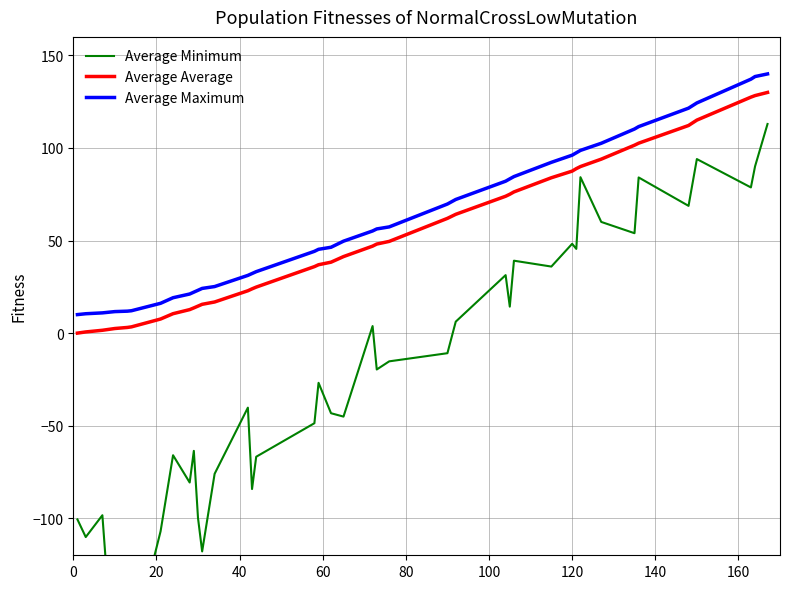

What is the minimum value shown in the chart?

-220.0